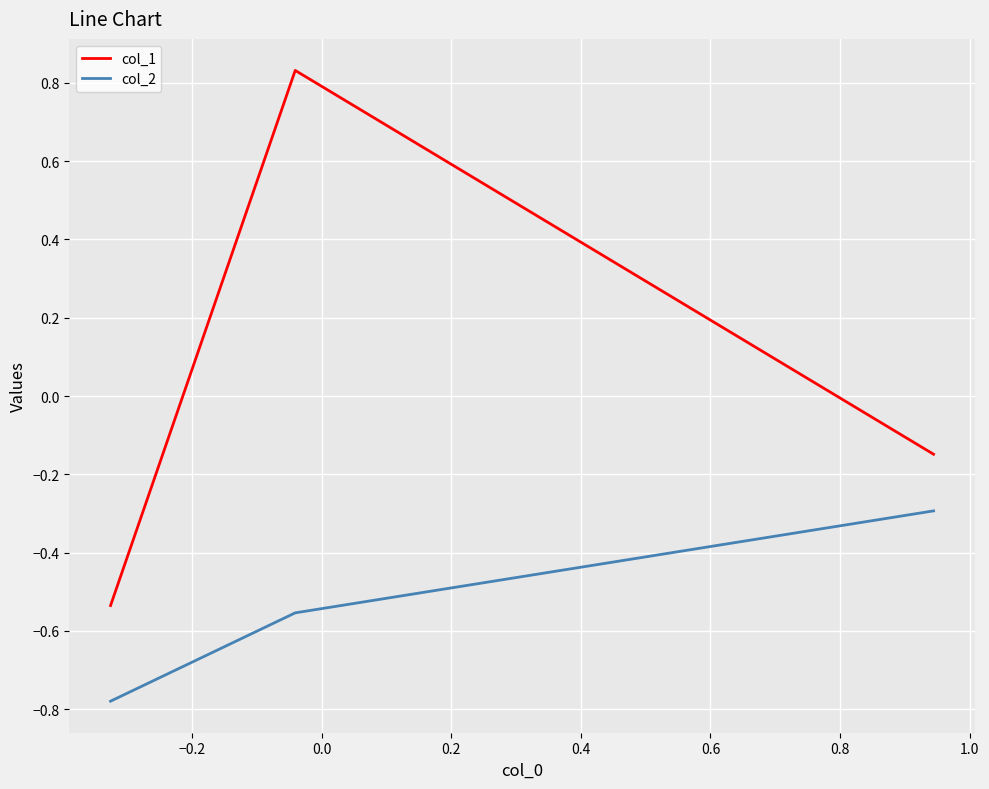

Which series has the widest spread of values?

col_1